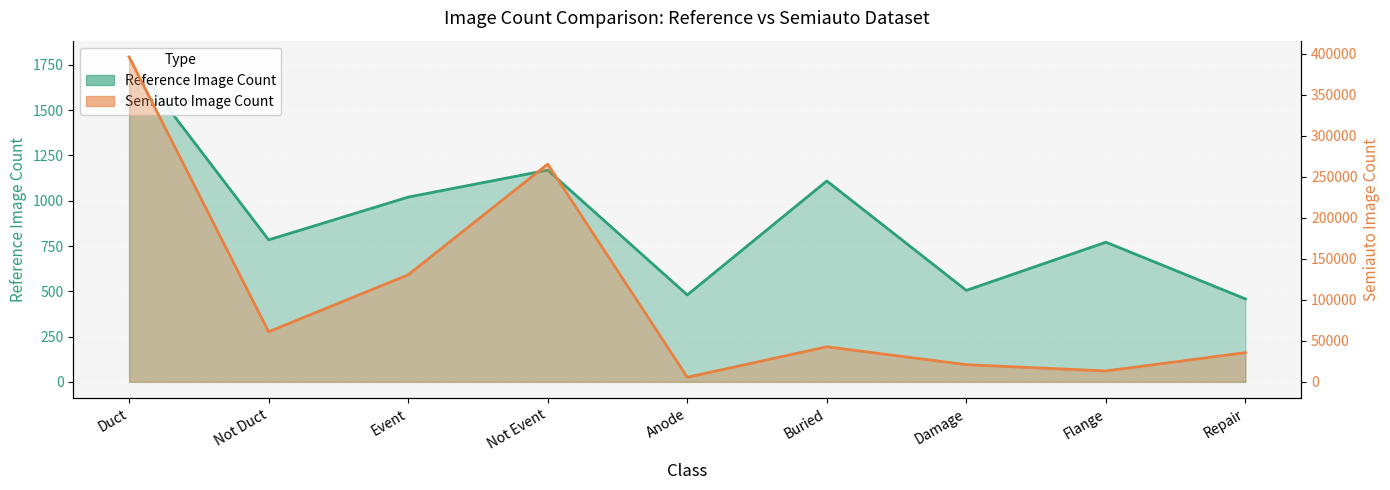

Which series changed the most between Duct and Event?

Semiauto Image Count